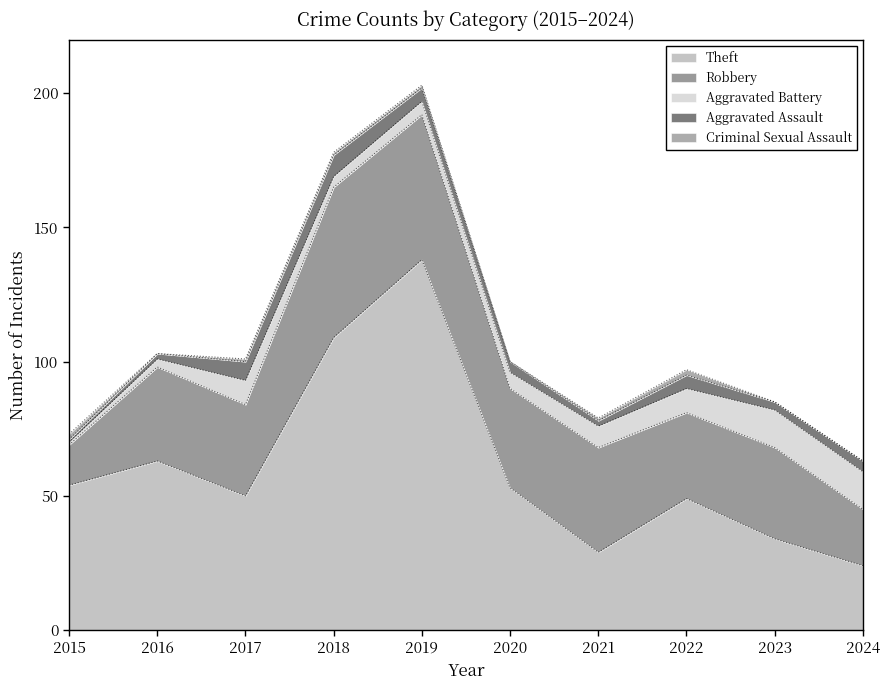

True or false: Aggravated Assault and Robbery cross at least once.

False